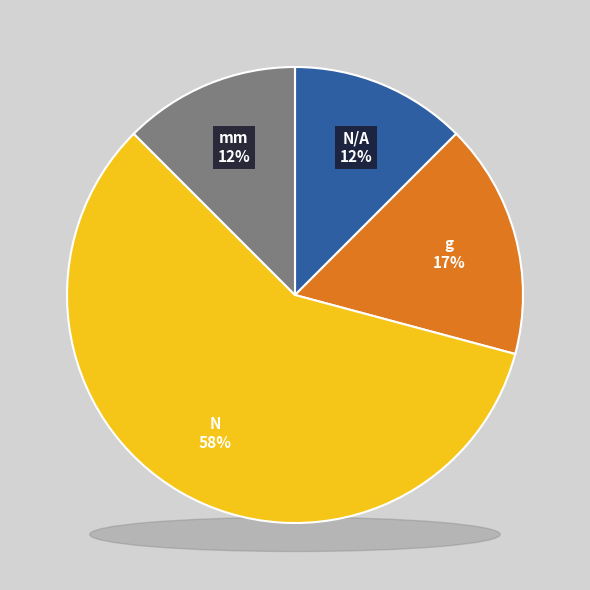

Which slice represents more than half of the pie?

N